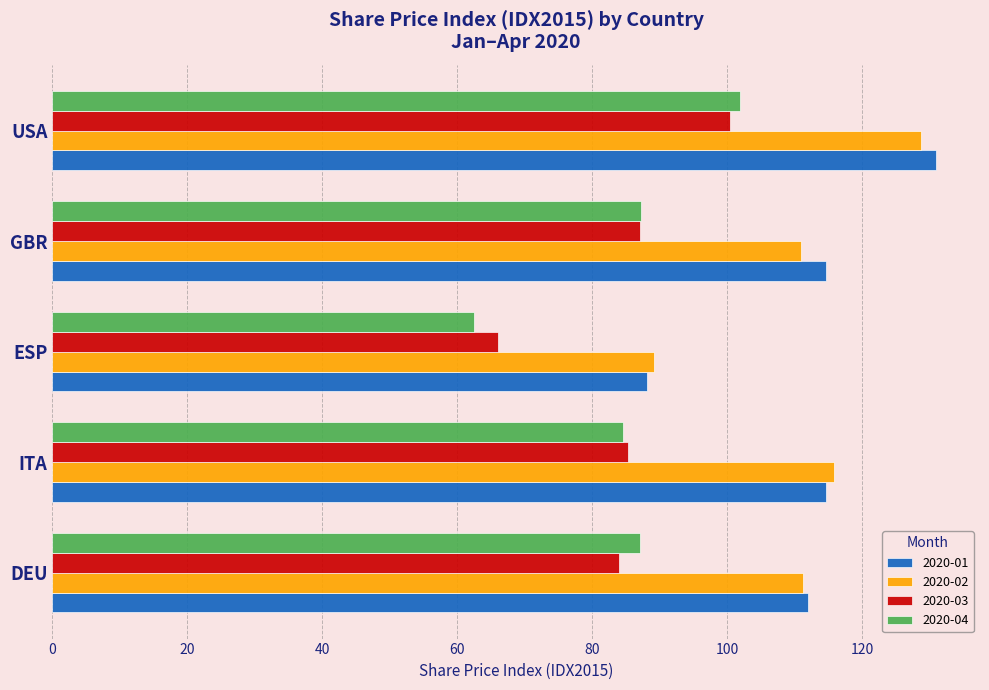

At how many categories does at least one series exceed 93?

4